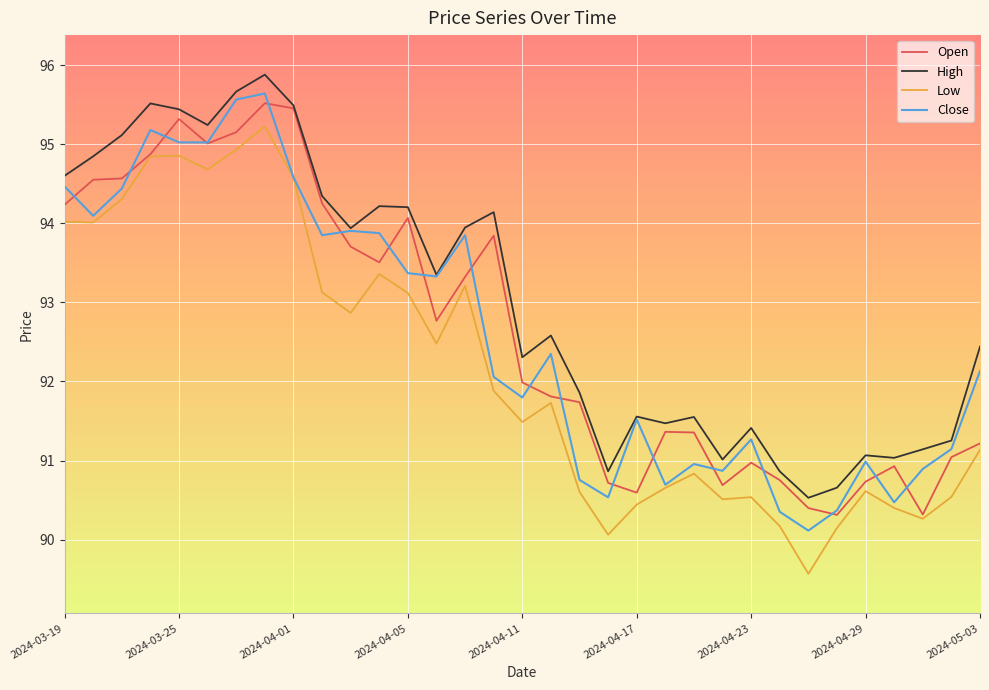

What are all the series names shown in the legend?

Open, High, Low, Close